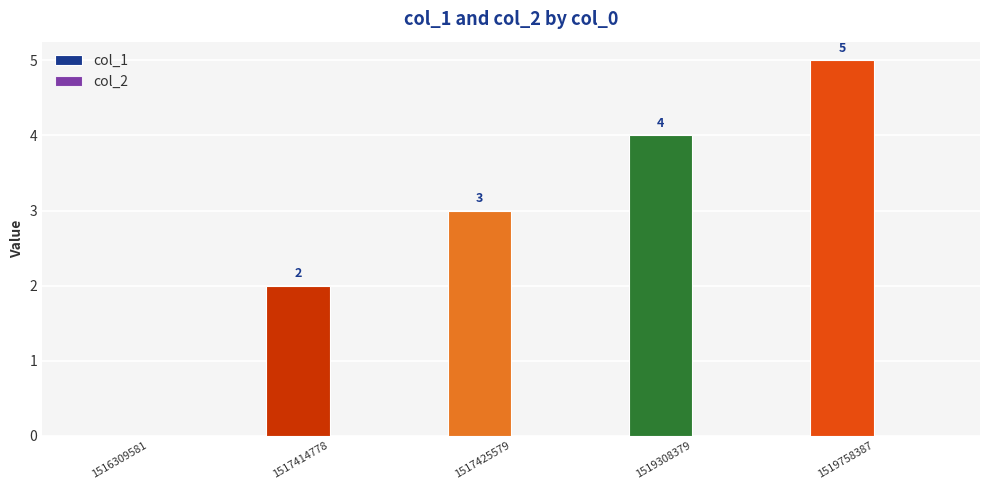

What is the greatest value displayed?

5